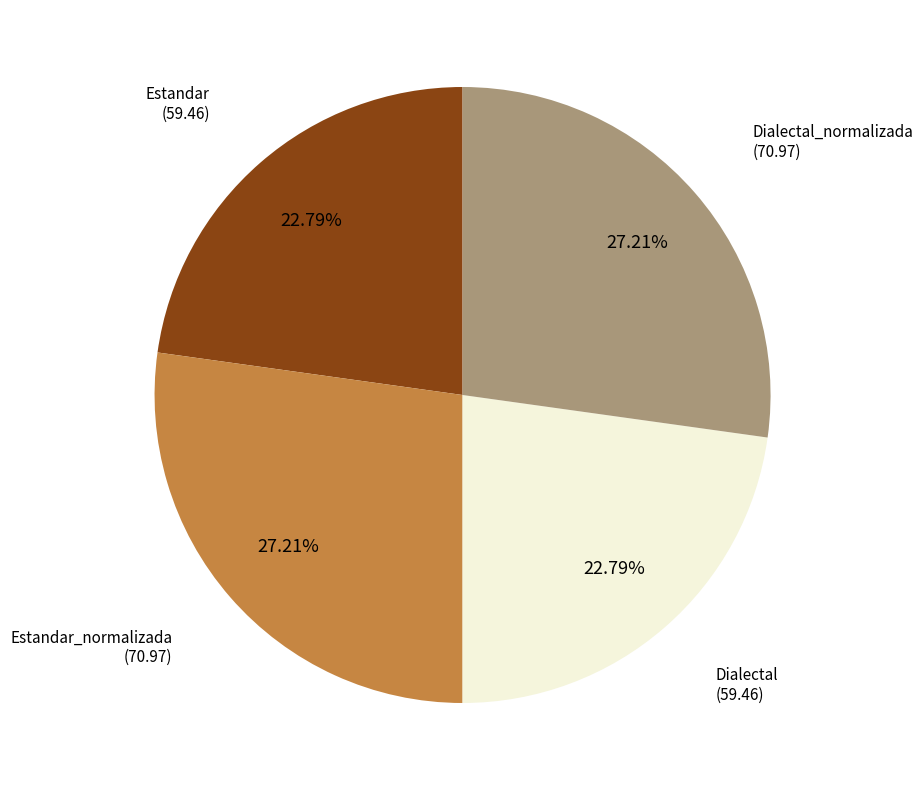

Is there a majority slice in this chart?

No